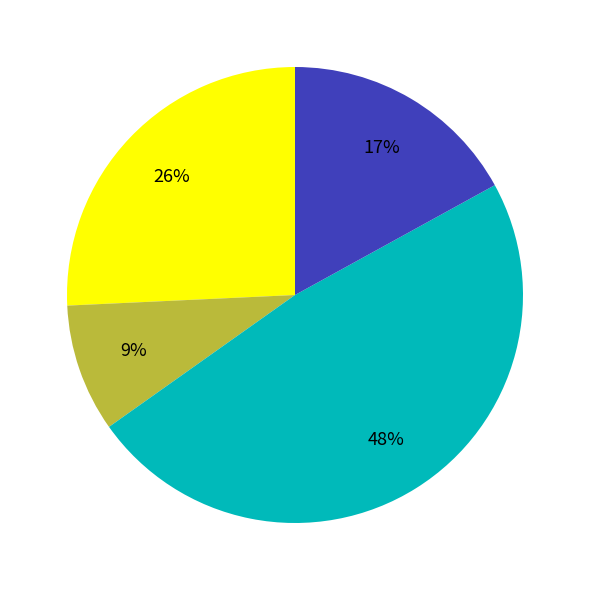

Is there a majority slice in this chart?

No